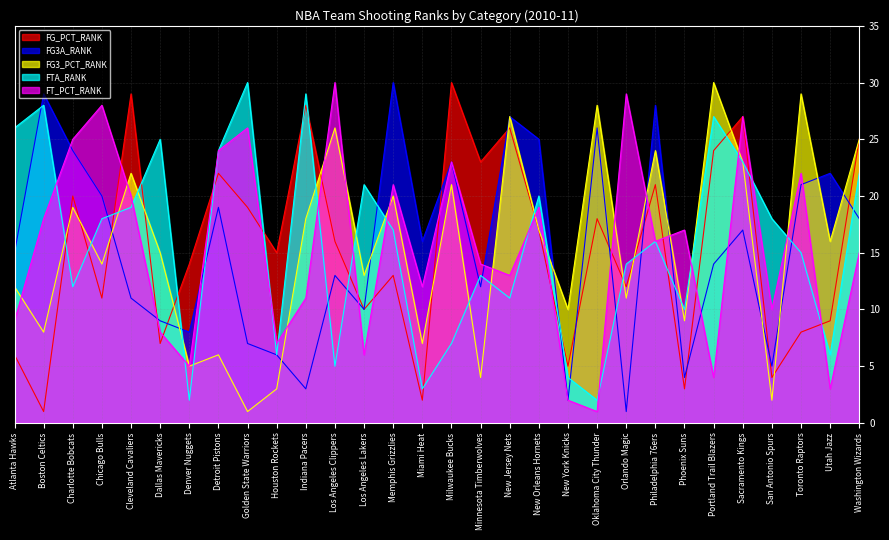

True or false: FG3_PCT_RANK and FT_PCT_RANK cross at least once.

True